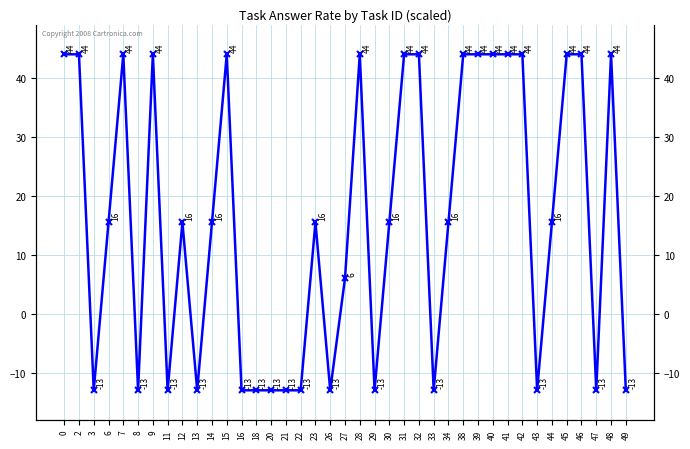

How many values are below zero?

15